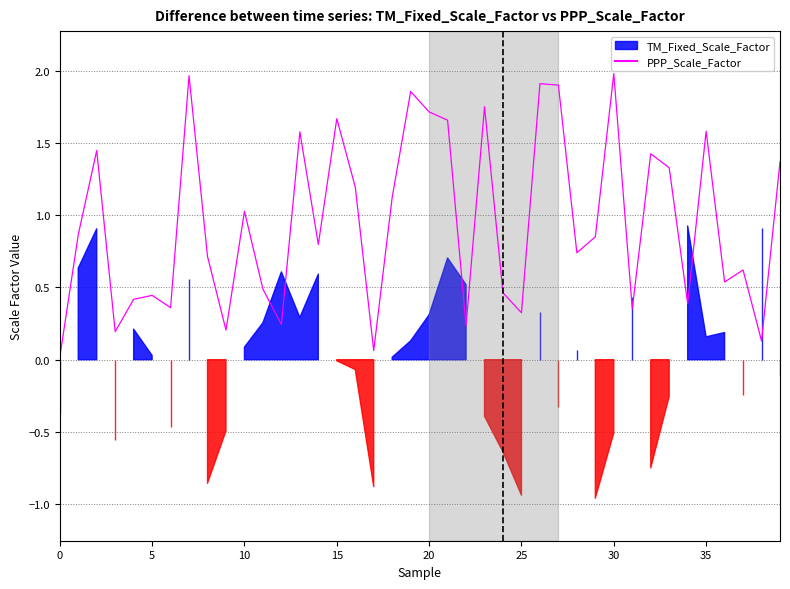

How many lines are shown in the chart?

1